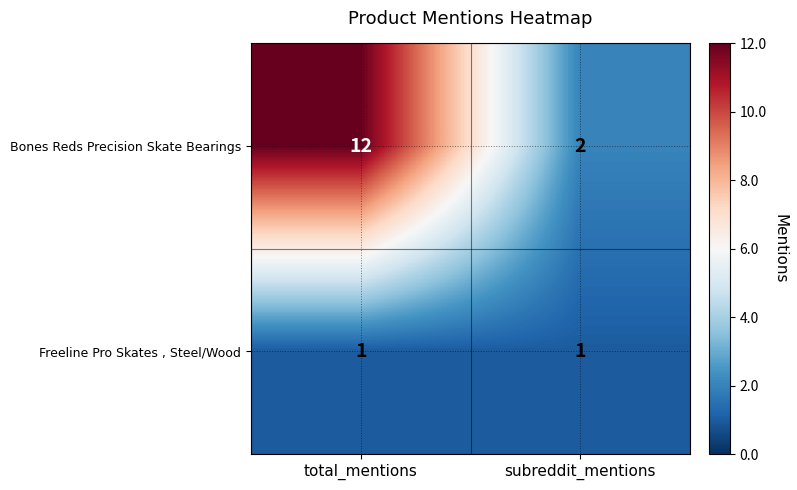

List the series in order of their overall mean, lowest first.

Freeline Pro Skates , Steel/Wood, Bones Reds Precision Skate Bearings